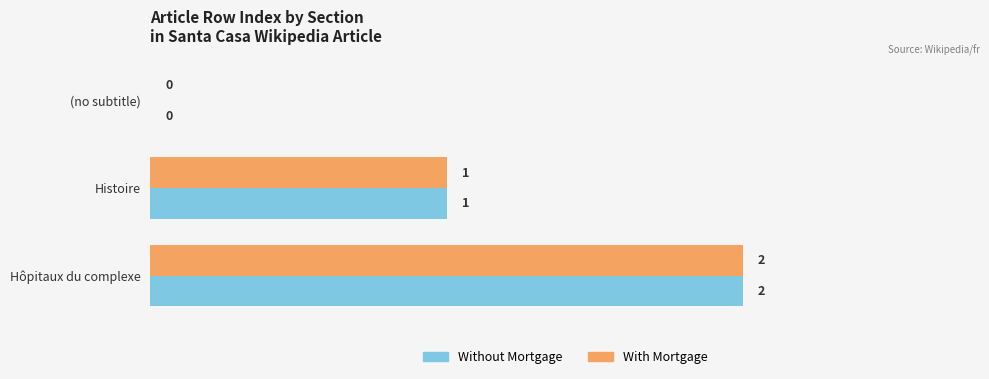

Is it true that With Mortgage equals 1 at Histoire?

True